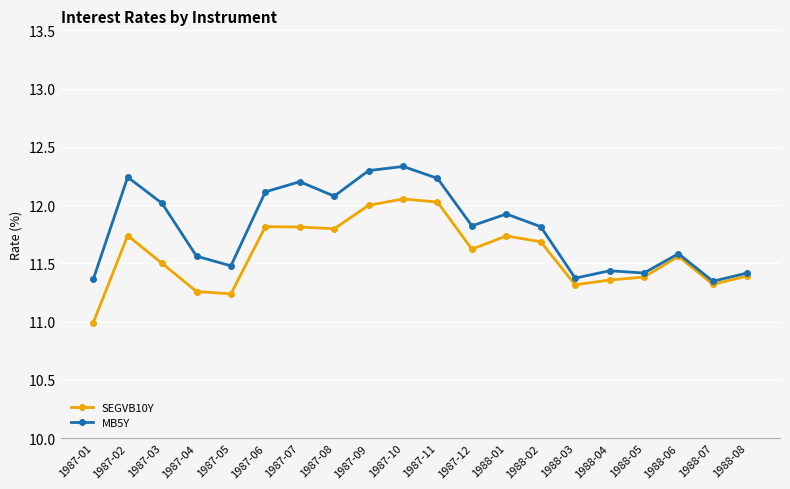

What is the difference between the maximum and minimum values in the SEGVB10Y series?

1.1